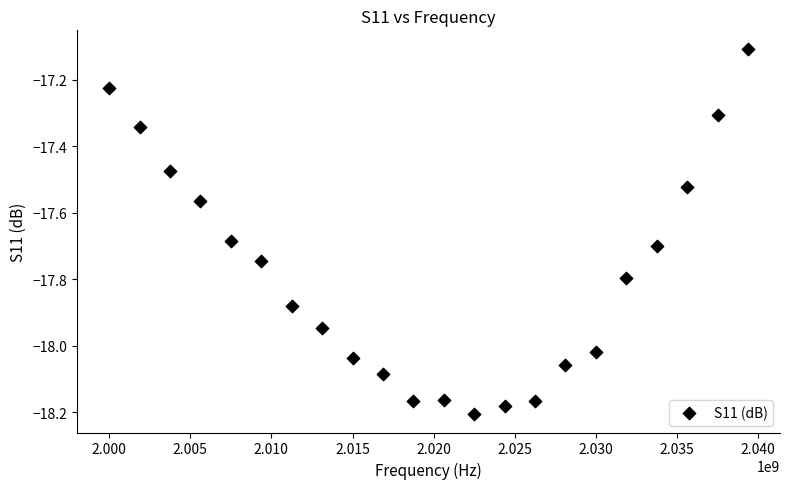

What is the range of Y values (max minus min)?

1.1